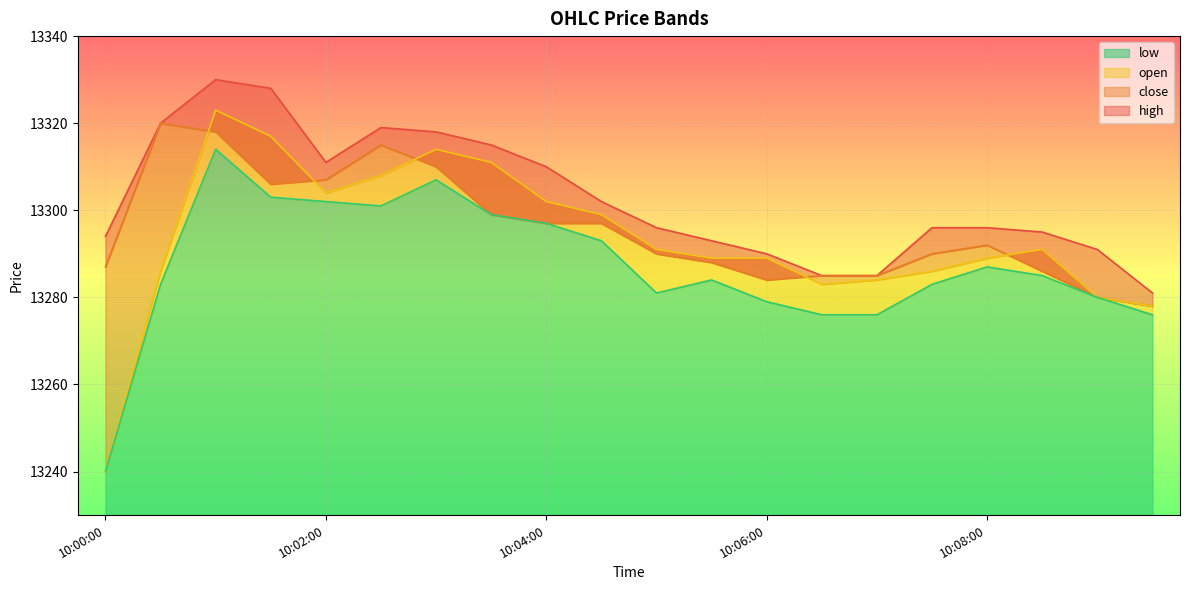

What position from the left is 10:09:00?

19